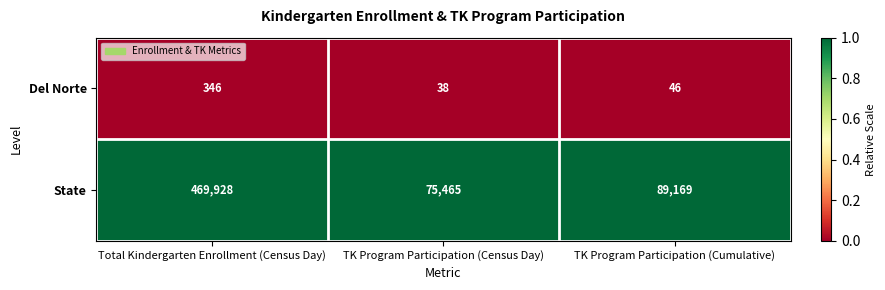

Rank the series at TK Program Participation (Cumulative) from highest to lowest value.

State, Del Norte